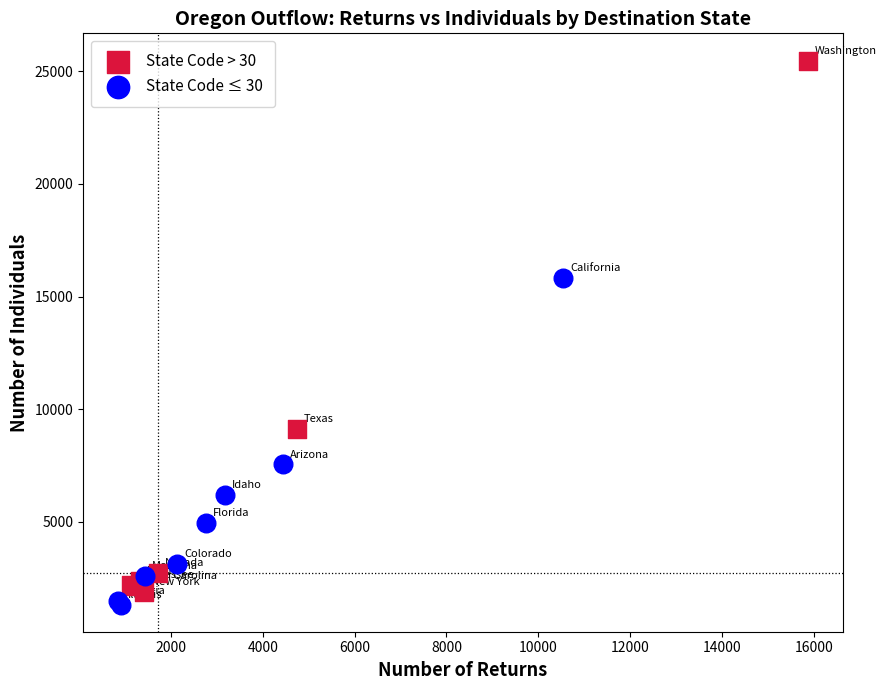

Which series contains the highest Y value?

State Code > 30